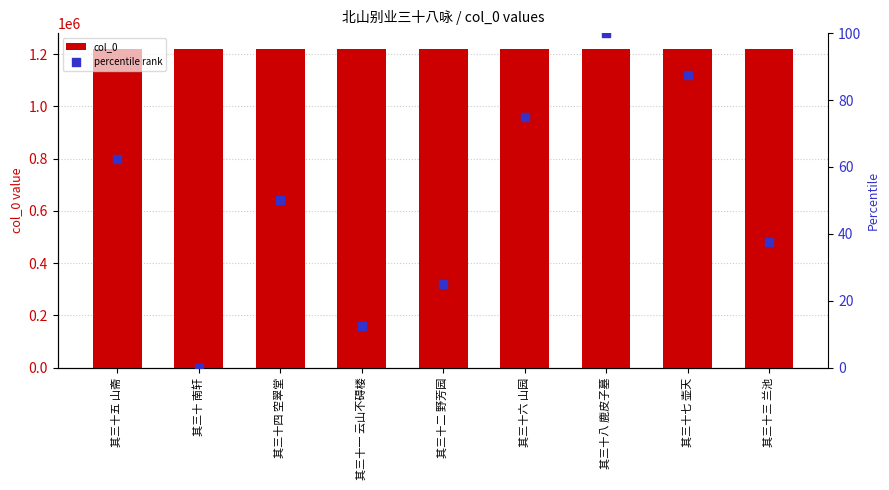

Which series reaches the minimum Y coordinate?

percentile rank